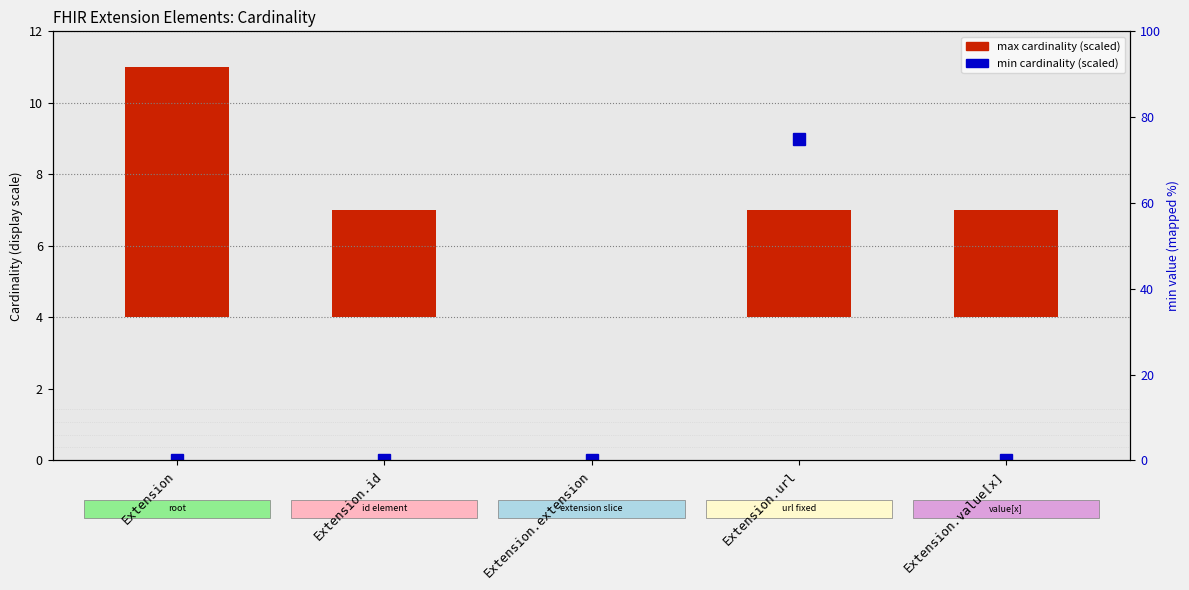

What is the difference between the maximum and minimum values in the min cardinality (scaled) series?

9